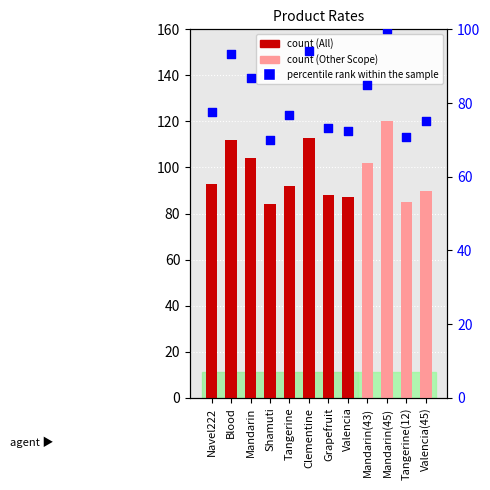

Which series reaches the maximum Y coordinate?

Rate